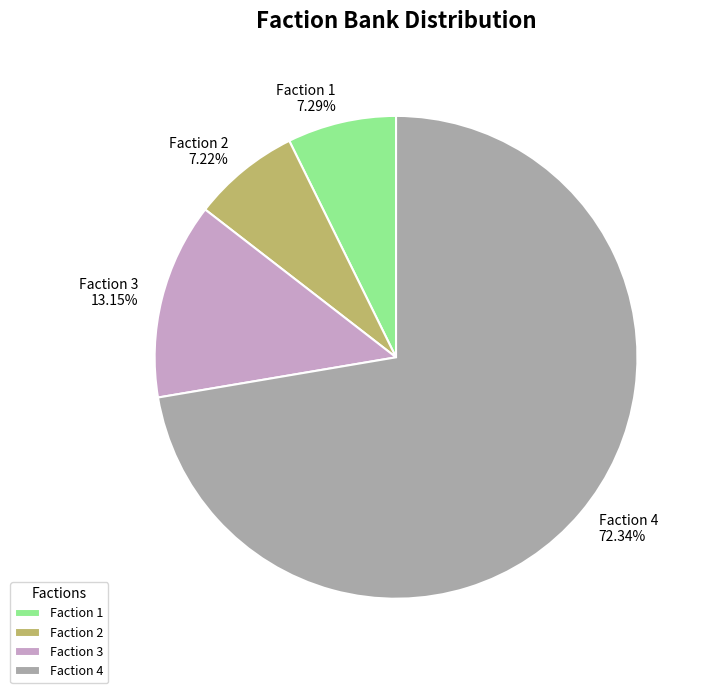

Is there any slice that represents more than half of the pie?

Yes